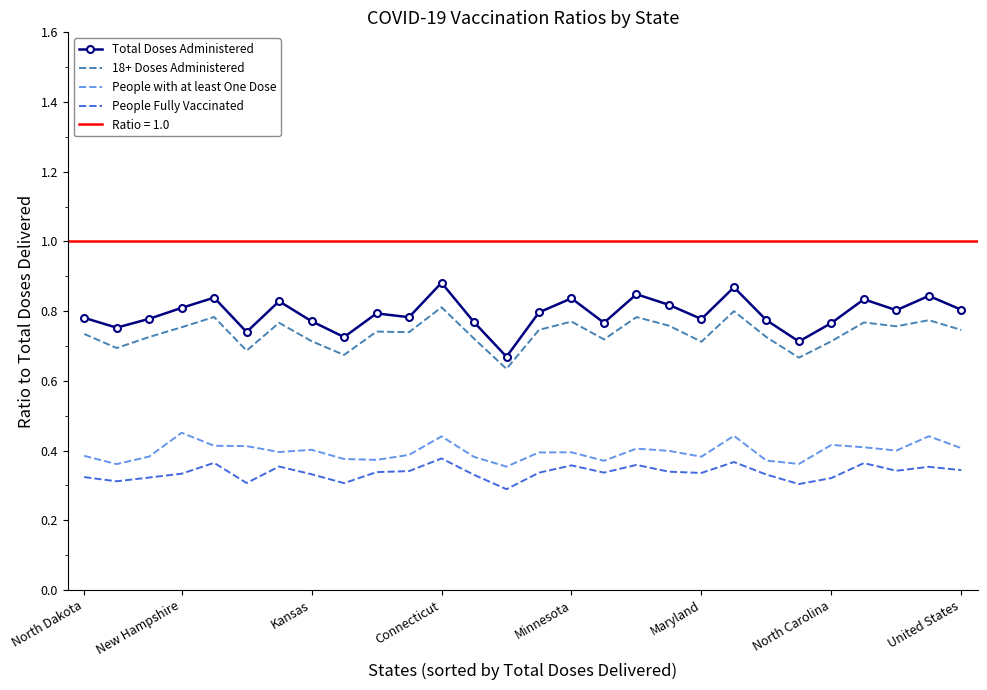

How many distinct data groups are displayed?

4